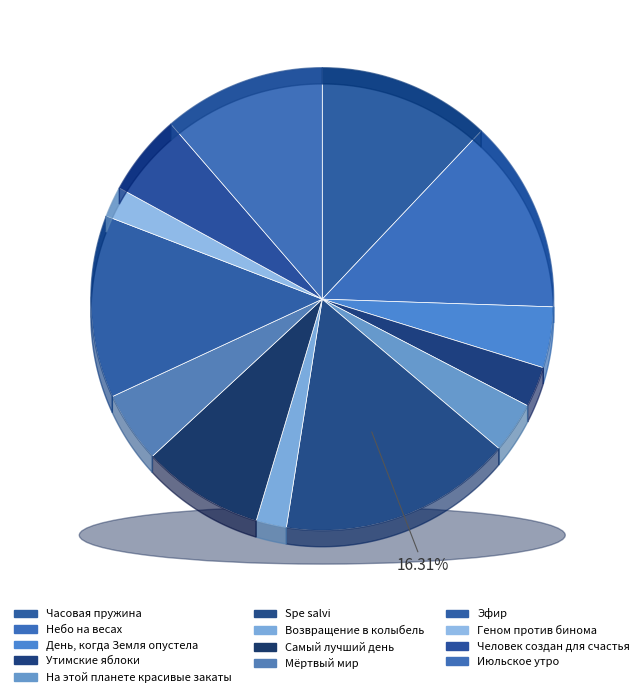

Is there a majority slice in this chart?

No